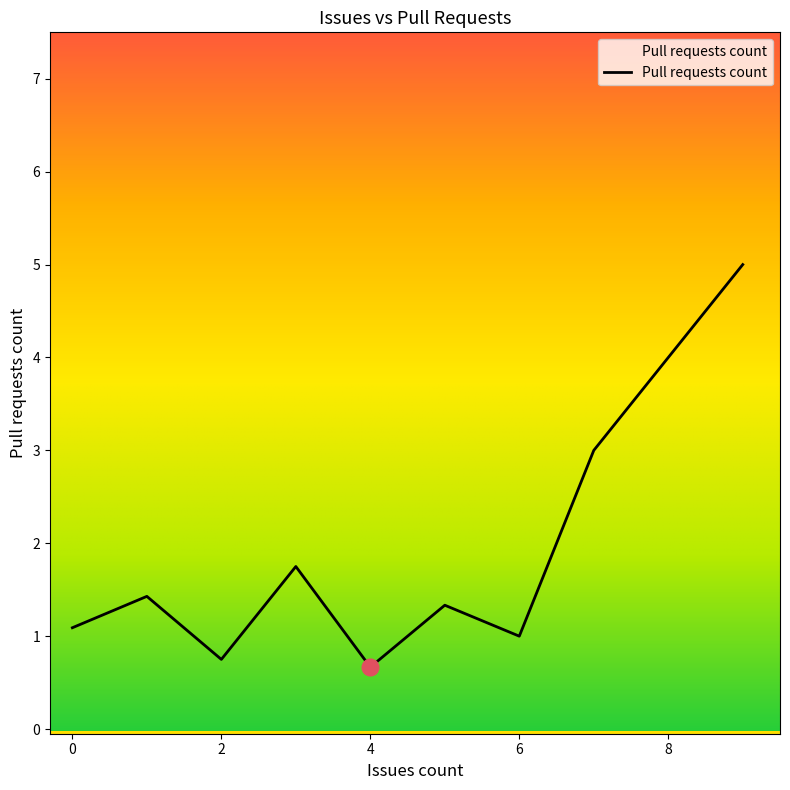

What is the difference between the maximum and minimum values?

4.3